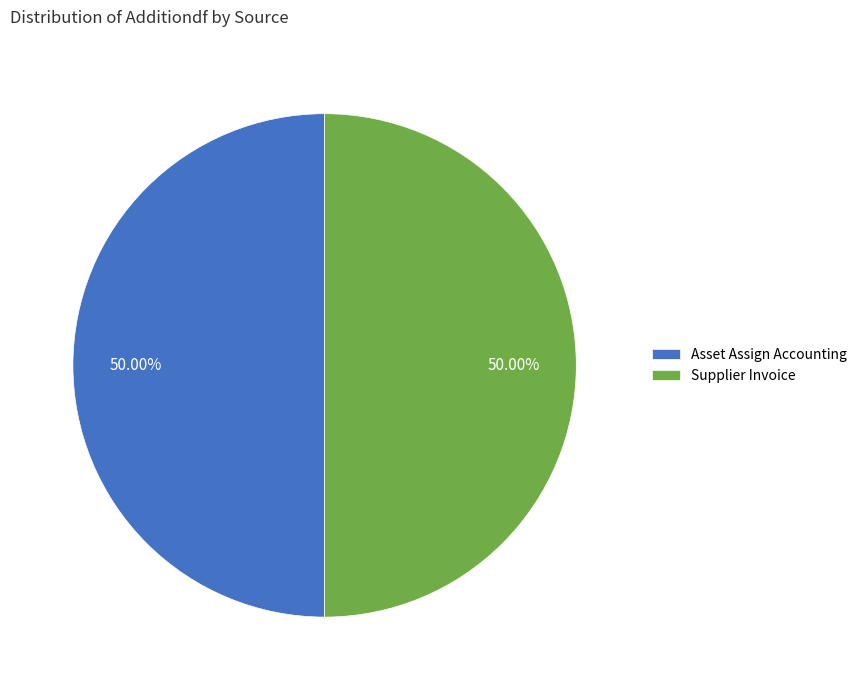

Combined, do Supplier Invoice and Asset Assign Accounting account for over 50%?

Yes